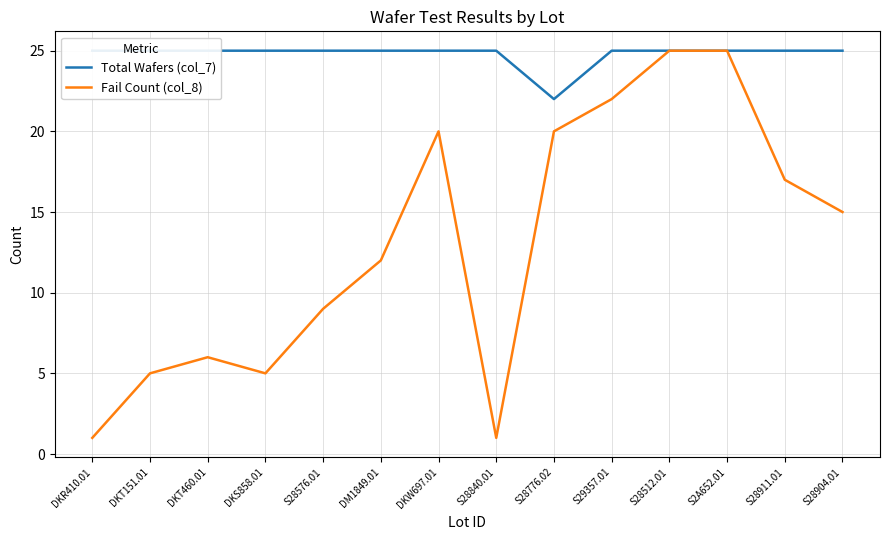

What is the value of the Total Wafers (col_7) point at the 10th from the left?

25